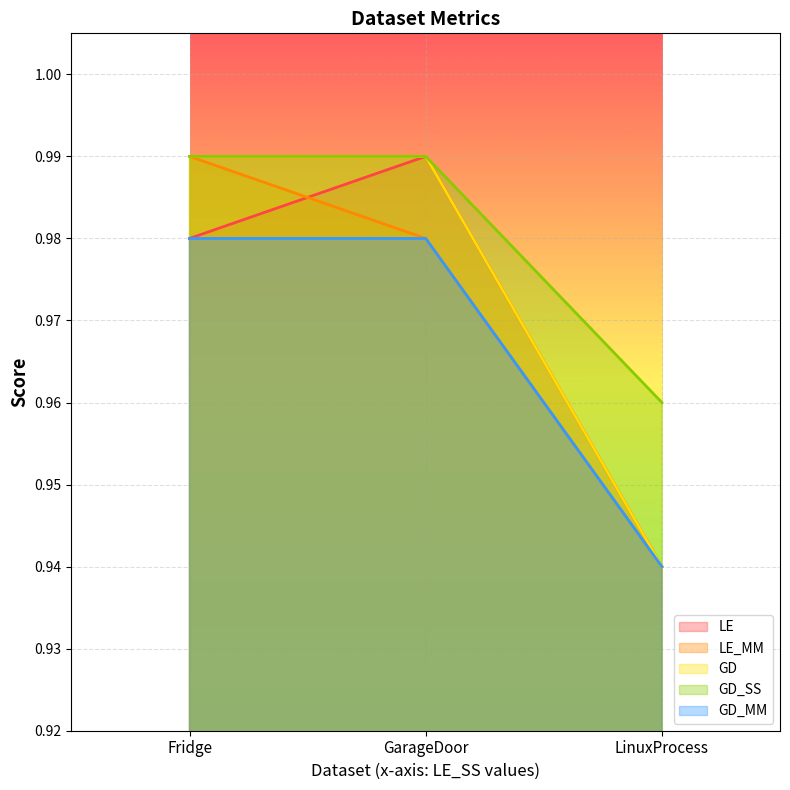

The LE series shows 1.6 at Fridge. True or false?

False